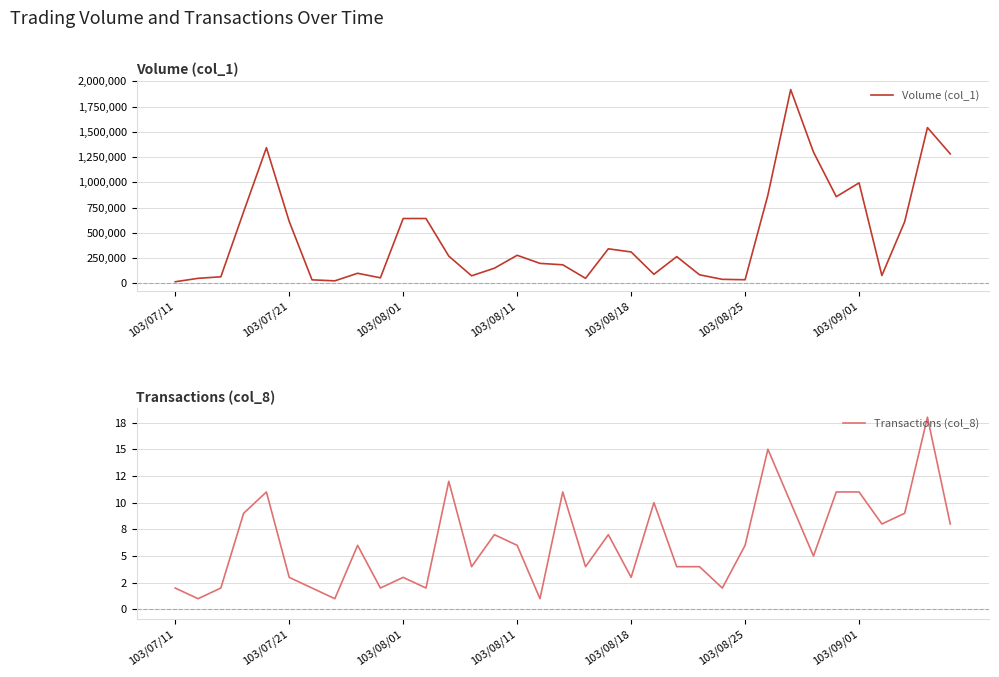

What is the sum of all Transactions (col_8) values?

220